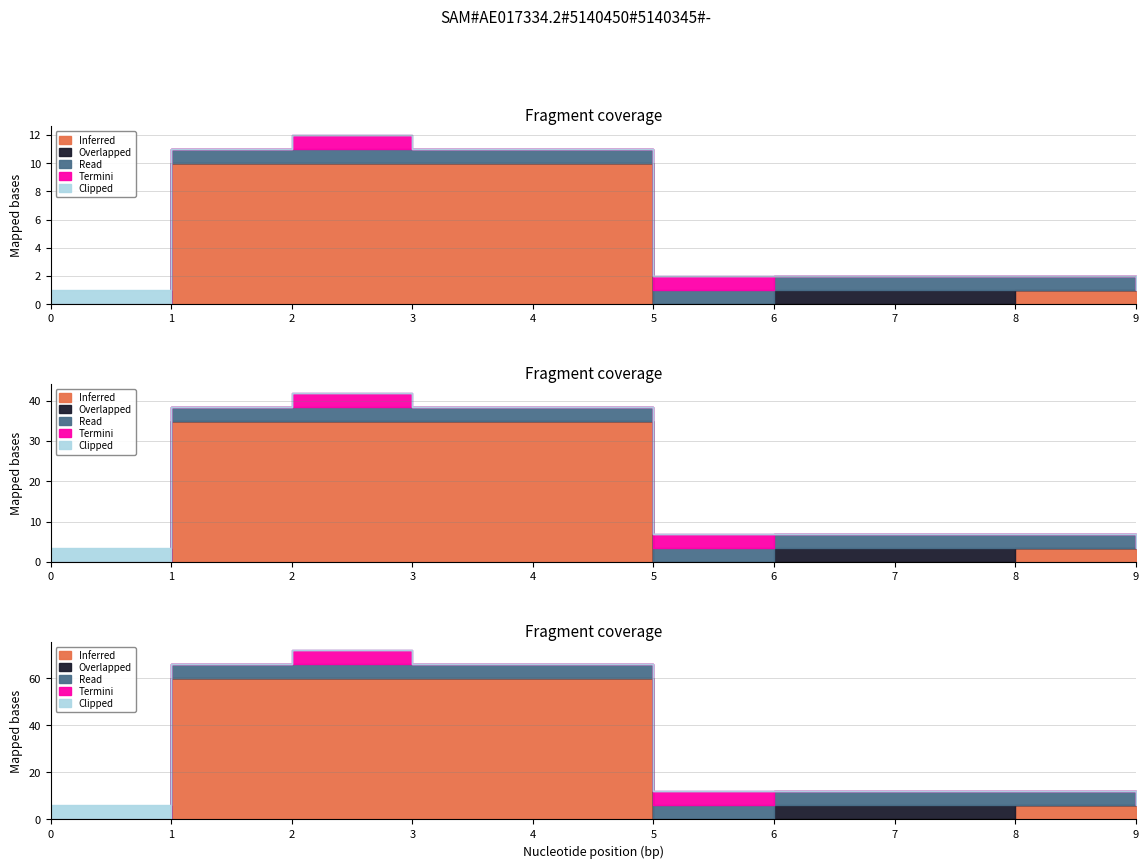

Is it true that Inferred equals 0 at col_2?

True